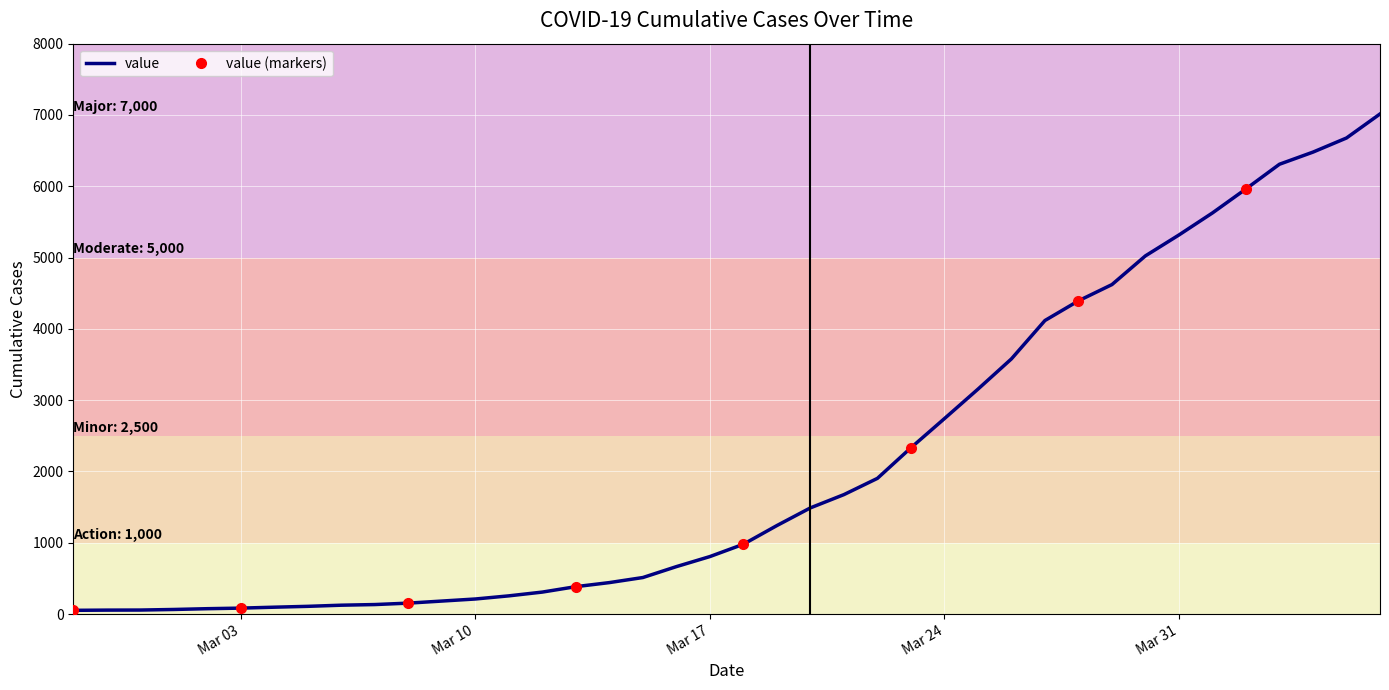

True or false: the data has more than 1 interior local peaks.

False